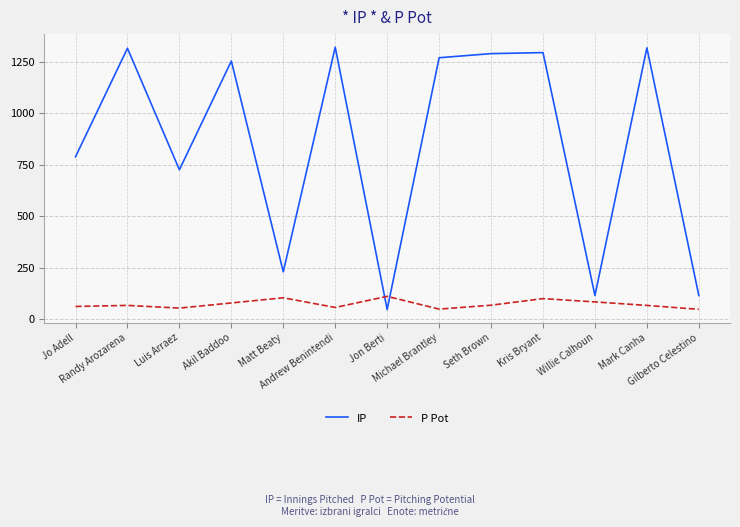

List the series in order of their peak value, highest first.

IP, P Pot